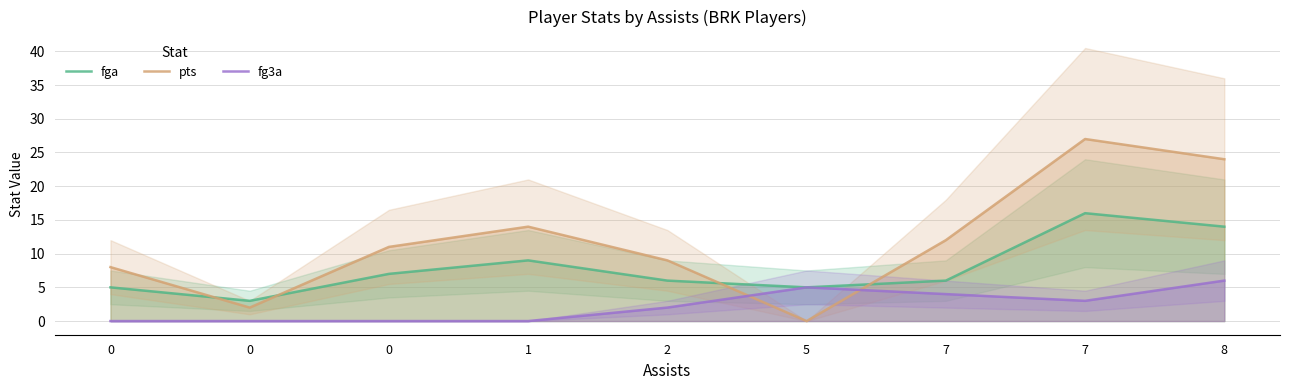

Is it true that fga equals 3 at 2?

False